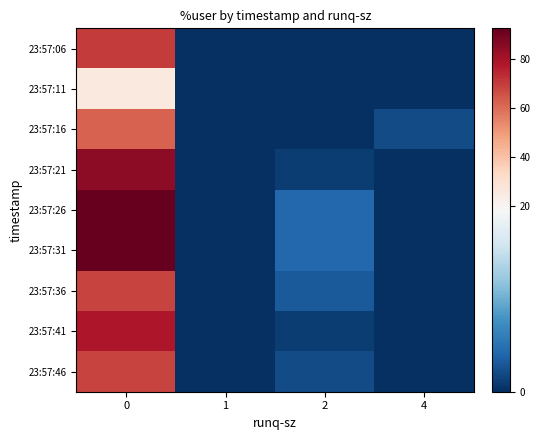

What is the total value across all series at 0?

642.5